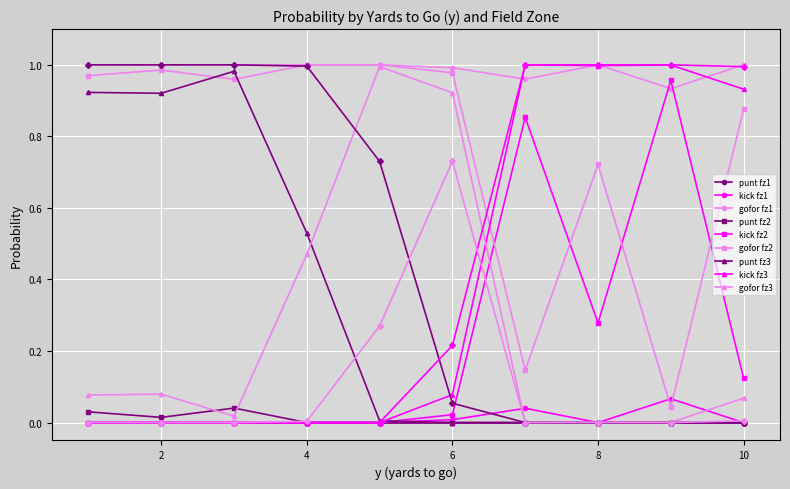

Count the number of categories in the chart.

10